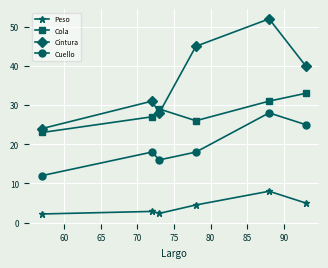

What is the value of the Cintura point at the 5th from the left?

52.0